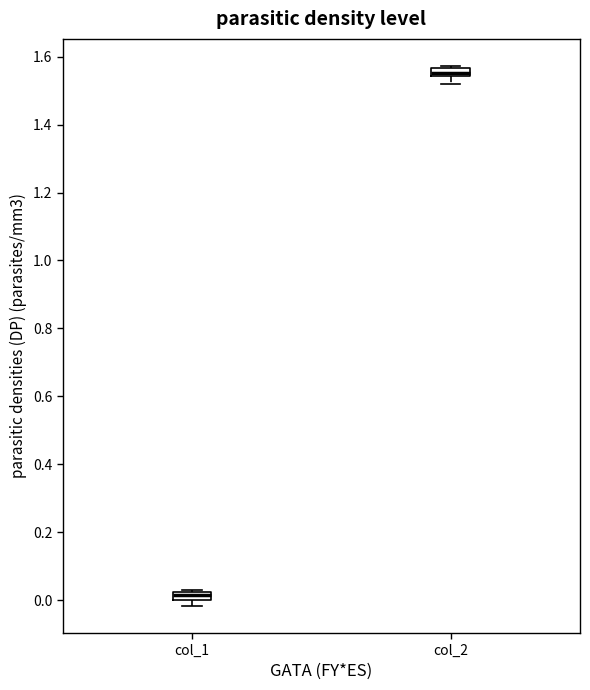

Which box has the highest median line?

col_2